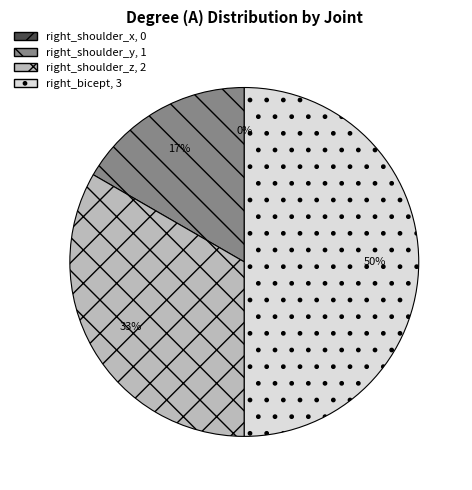

Does right_shoulder_z represent more than half of the total?

No